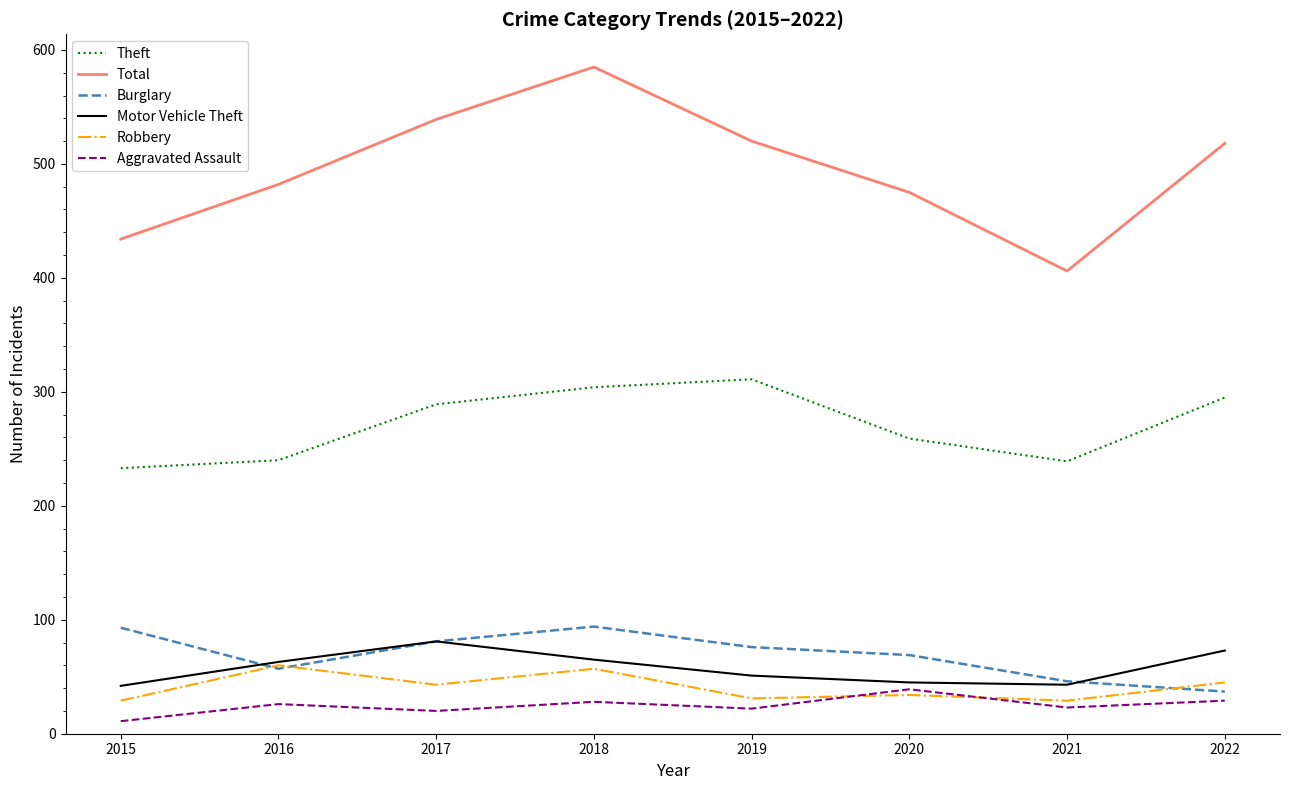

Is the value of Total at 2021 greater than the value of Motor Vehicle Theft at 2019?

Yes